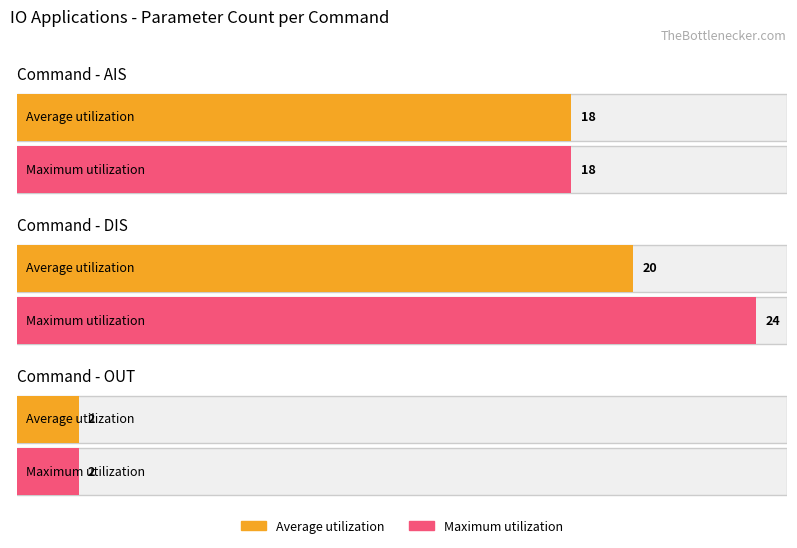

What is the label of the 4th bar from the right?

DIS